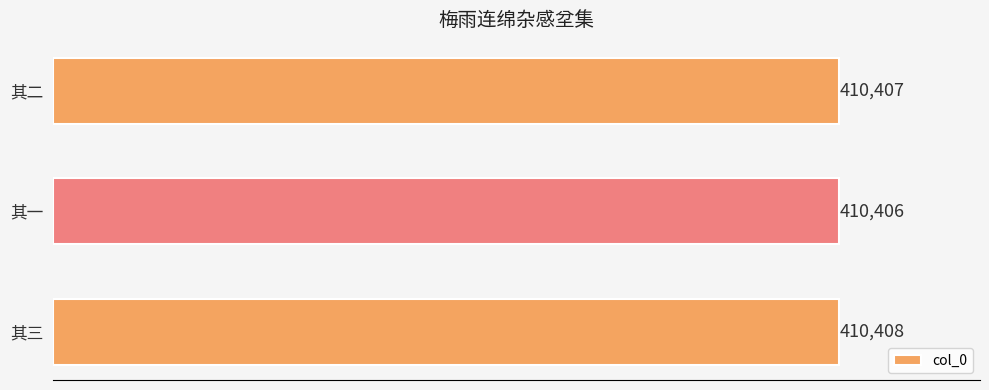

What is the average value?

410407